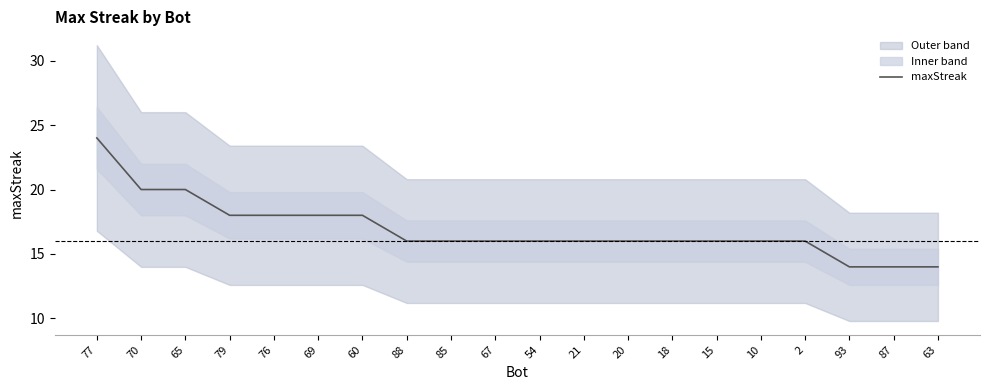

Where is the data nearest to the value 19?

70